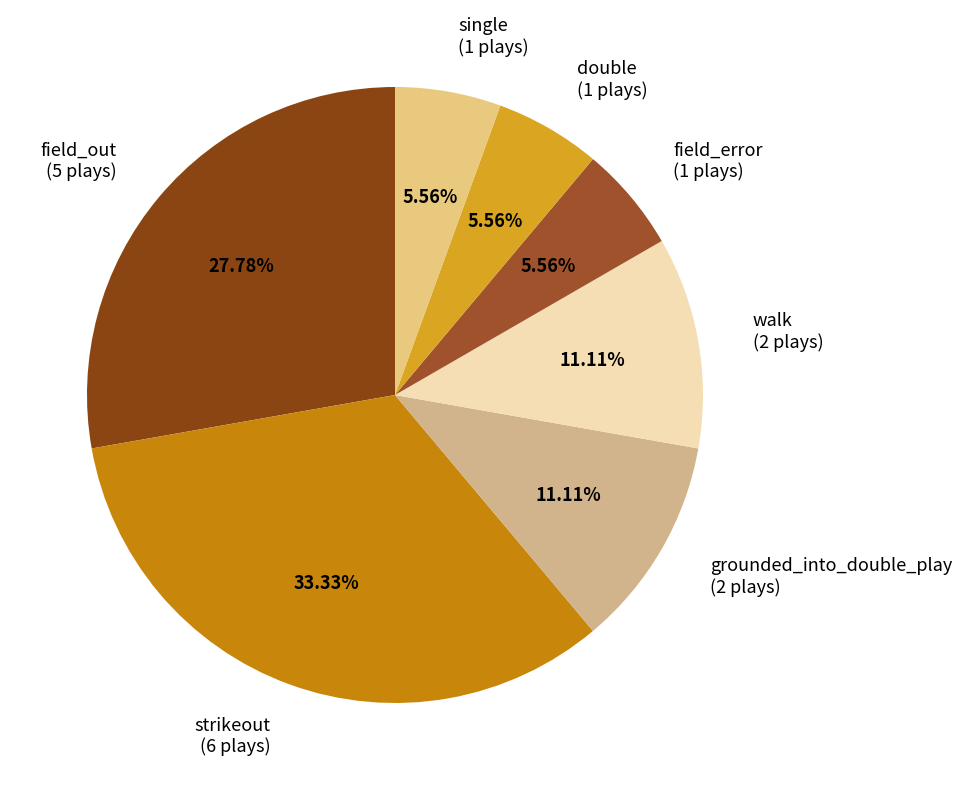

Combined, do field_out (5 plays) and strikeout (6 plays) account for over 50%?

Yes